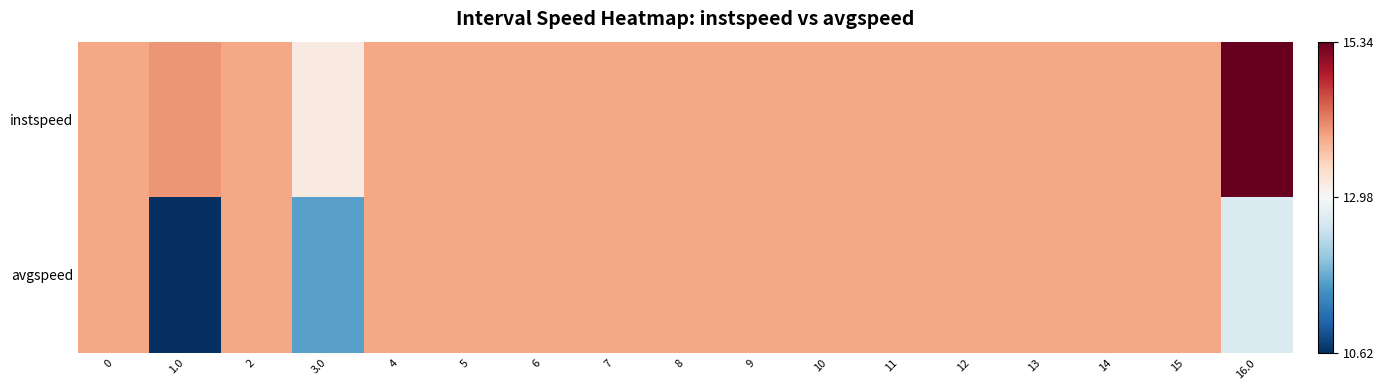

Which series has the largest total across all categories?

instspeed